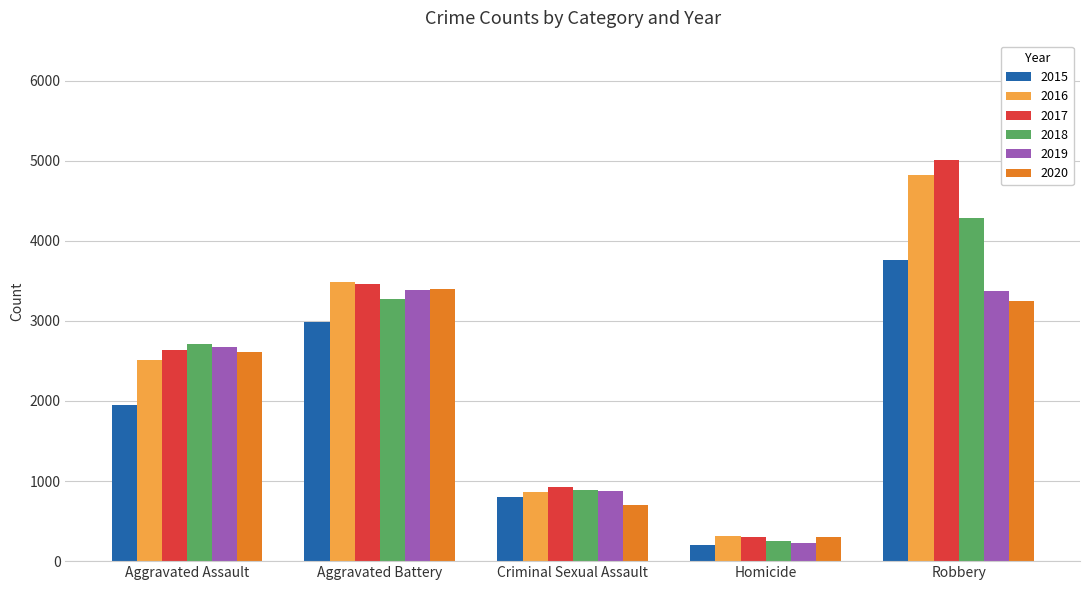

The 2019 series shows 3371 at Robbery. True or false?

True